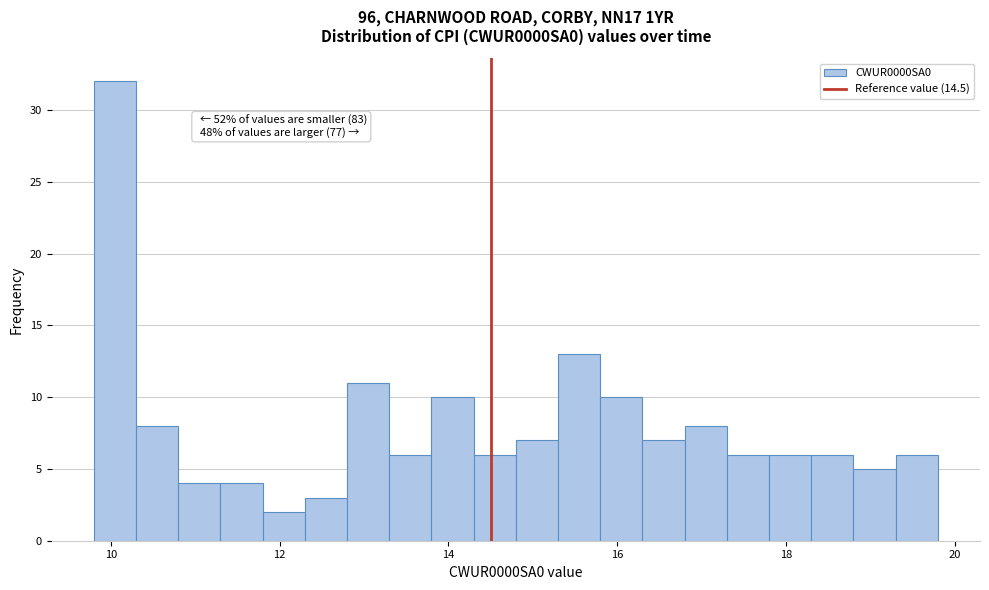

Around what value on the x-axis is the tallest bar? Give the approximate position of its centre, as read against the axis.

10.0